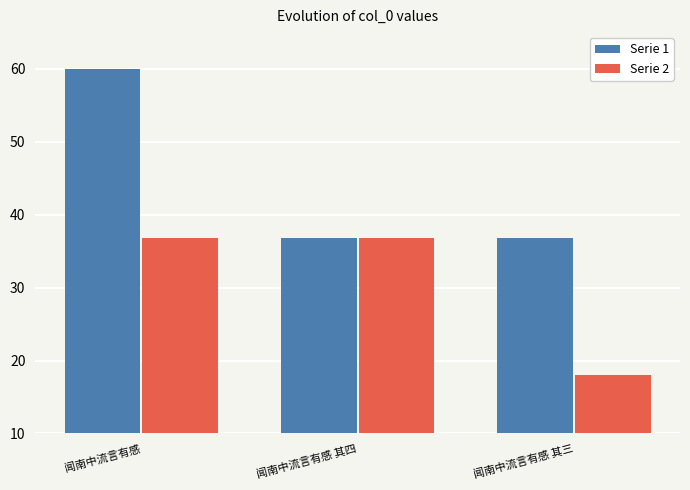

What is the maximum value for Serie 2?

36.8